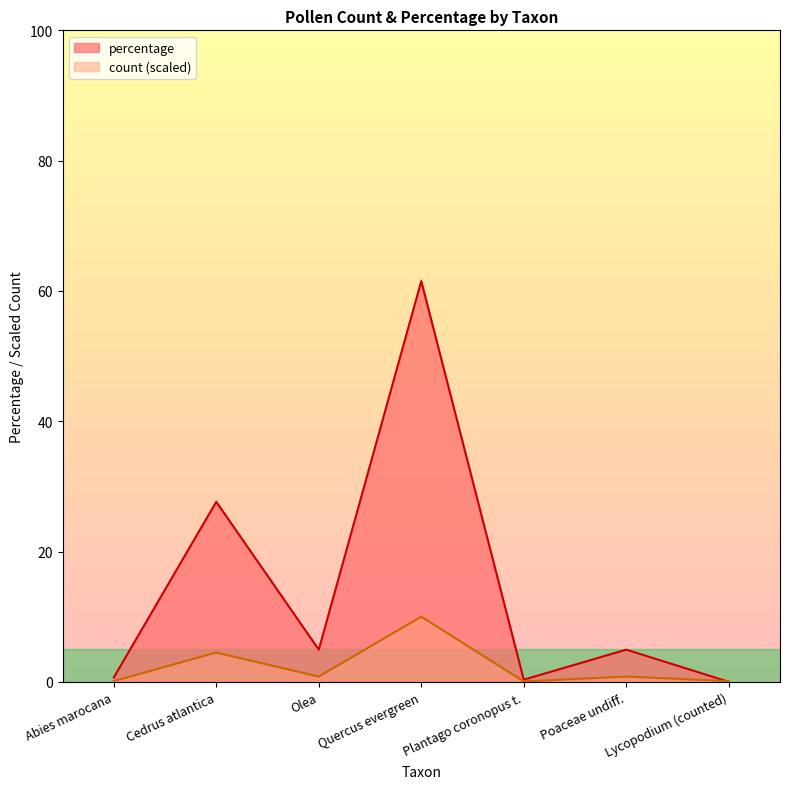

Count the number of data series in this chart.

2